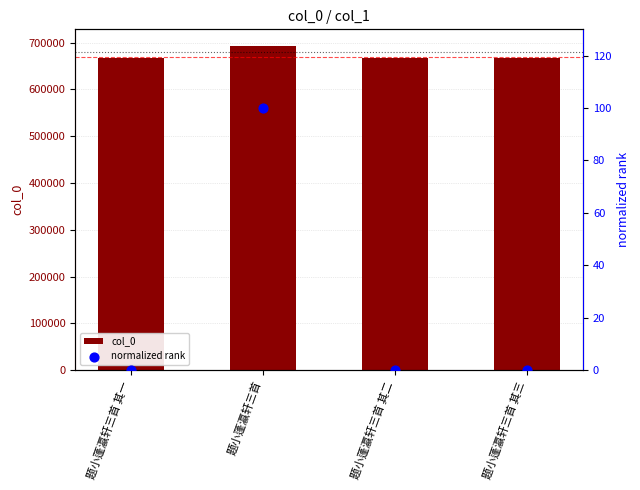

Which series has the widest spread of Y values?

col_0